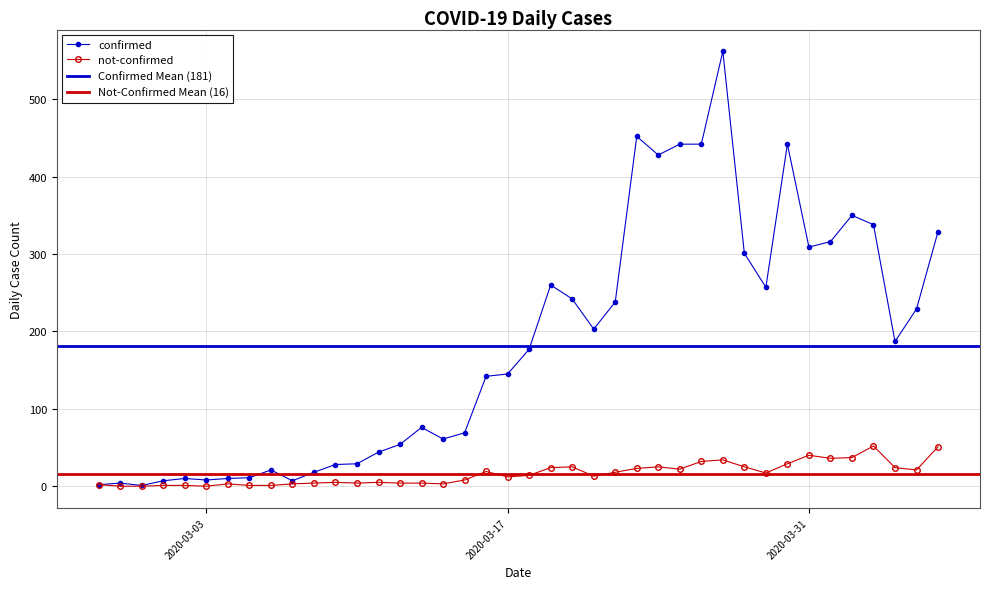

Rank the series at 2020-03-03 from lowest to highest value.

not-confirmed, confirmed